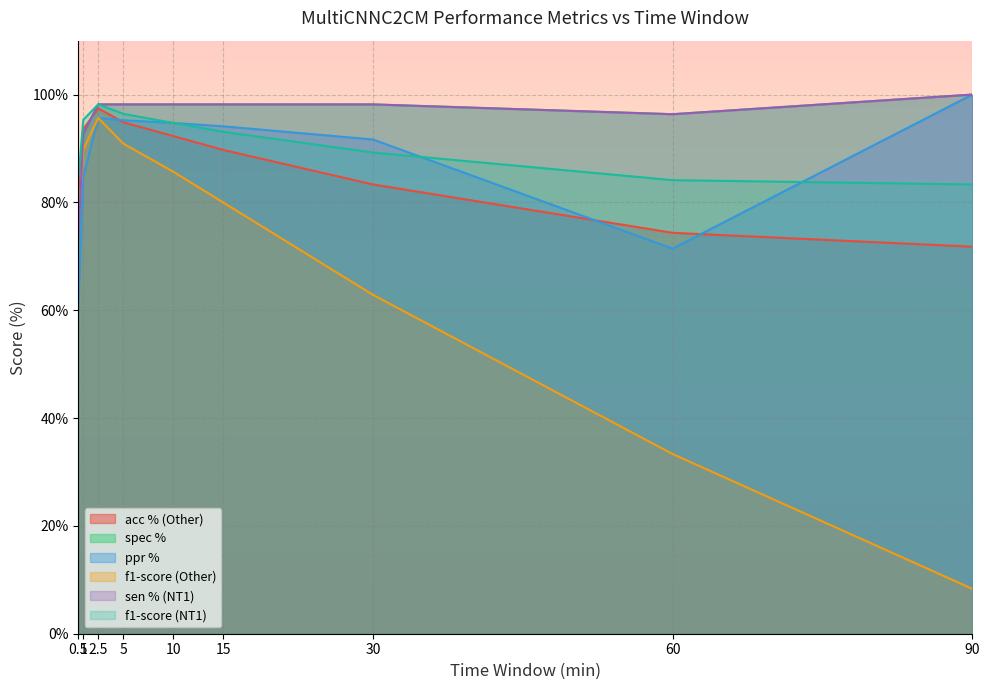

What is the difference between the highest and lowest values at 5?

7.3